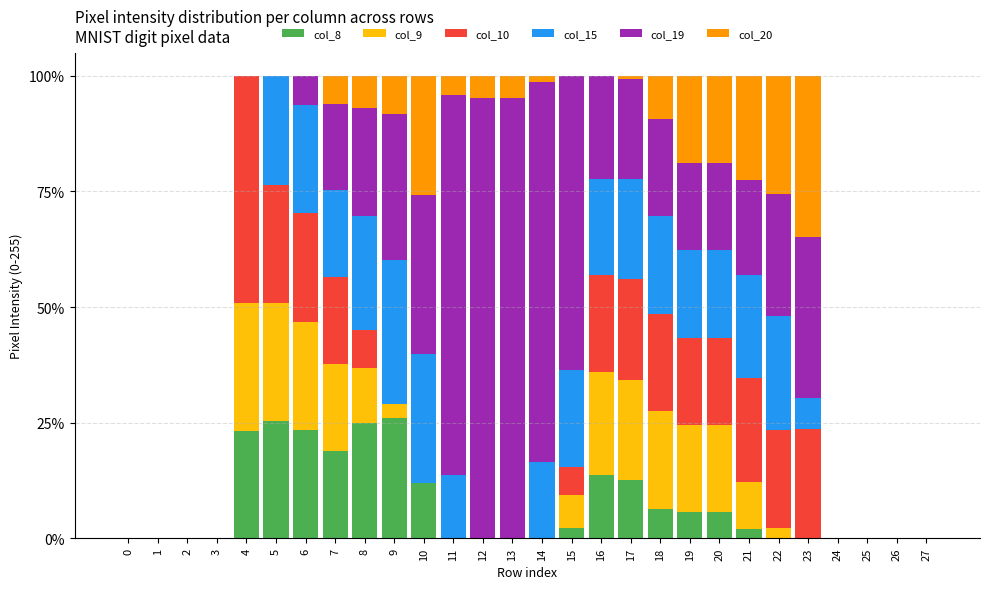

What is the total value across all series at 12?

100.0